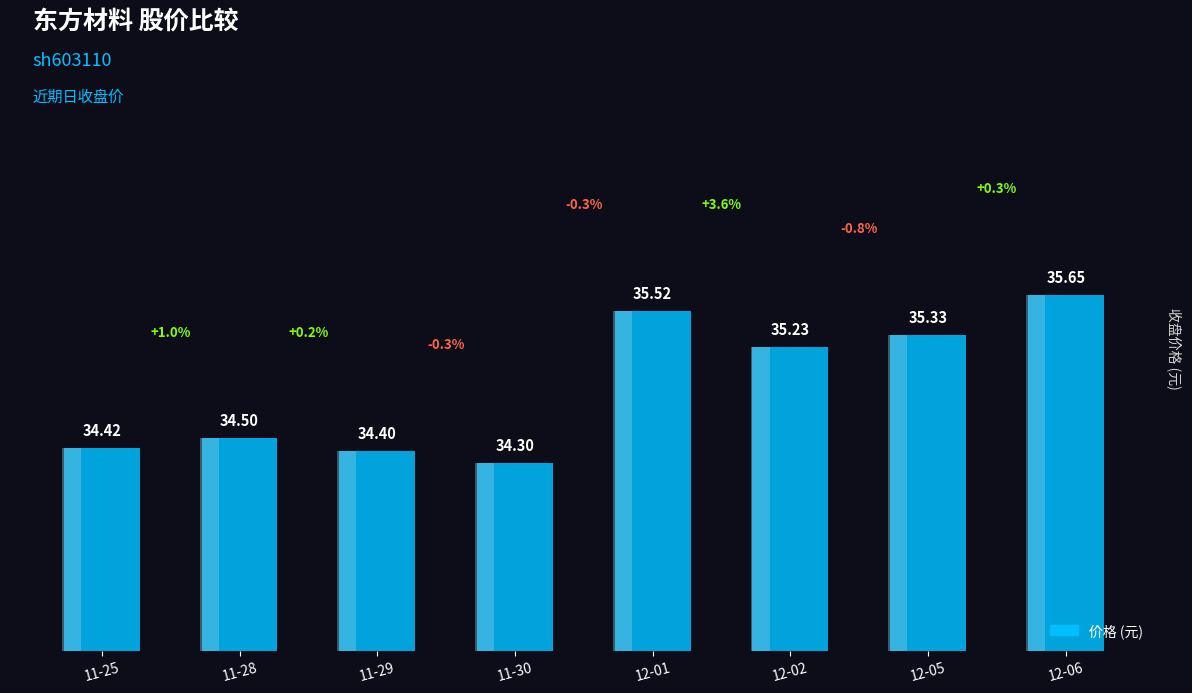

What is the sum of all values?

279.4